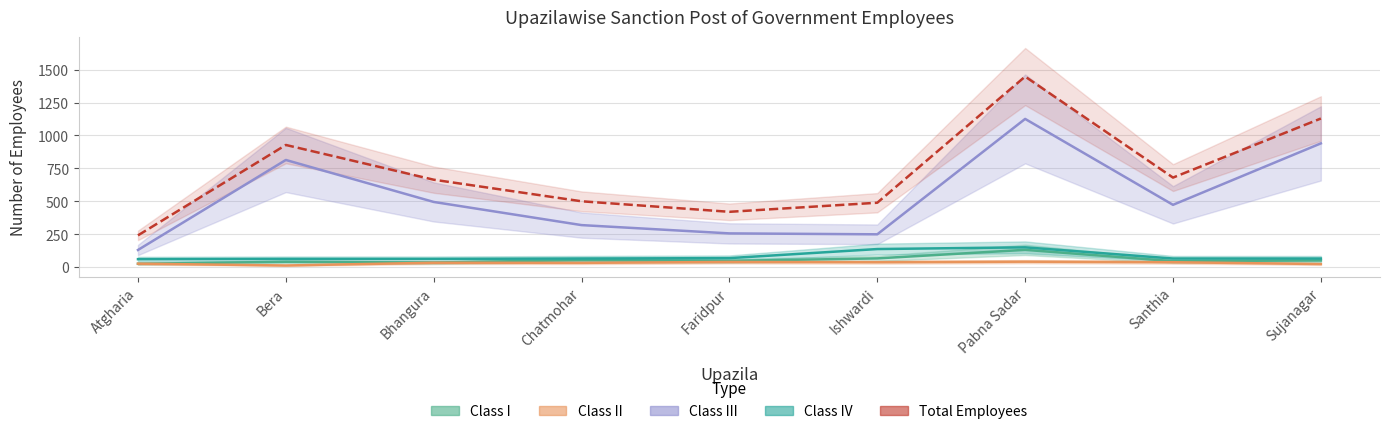

Which has a higher value, Ishwardi or Santhia?

Ishwardi